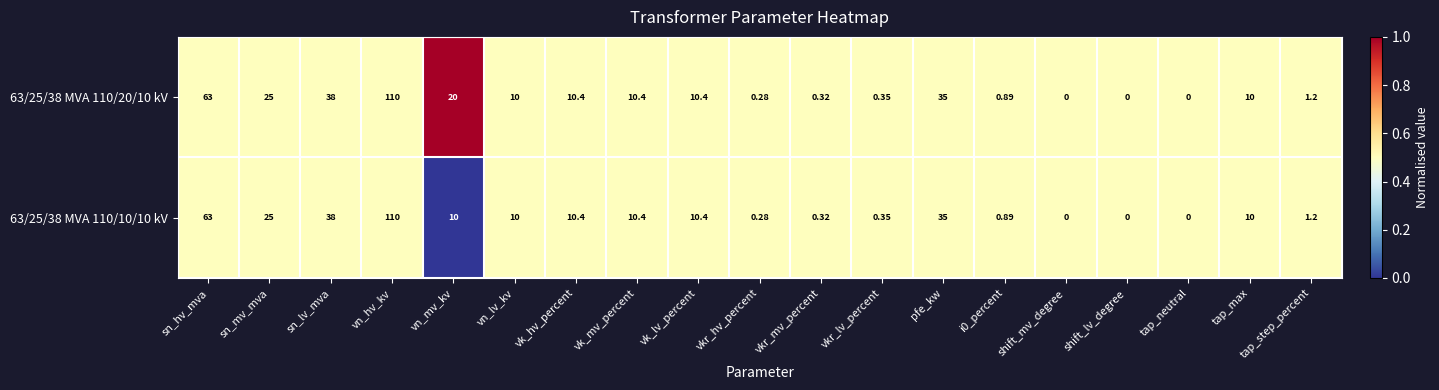

At which label does 63/25/38 MVA 110/10/10 kV reach its peak?

vn_hv_kv